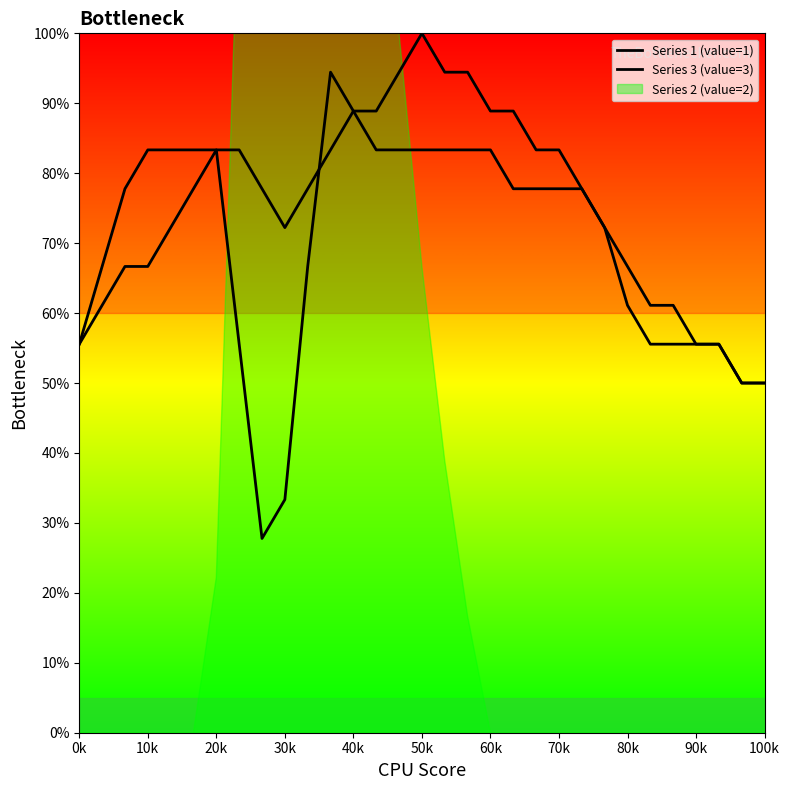

In Series 1 (value=1), how many points are lower than both neighbors (excluding endpoints)?

1